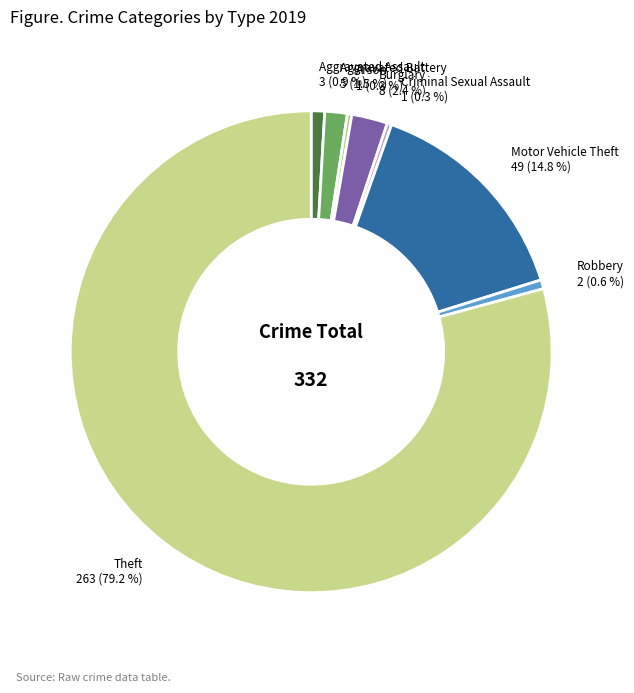

How many segments does this pie chart have?

8